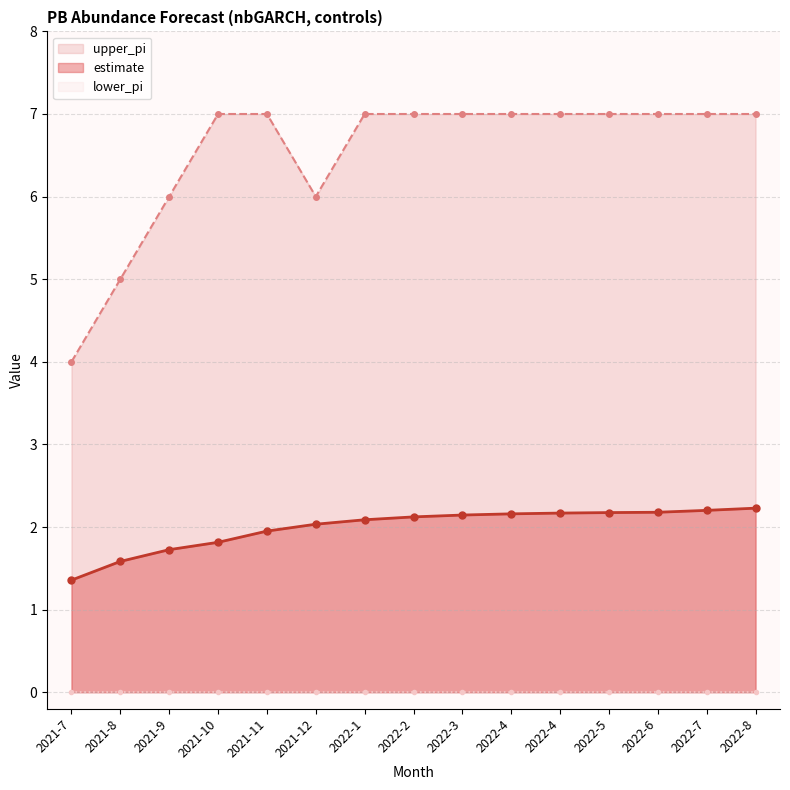

What is the sum of the estimate values at 2022-2 and 2022-1?

4.2